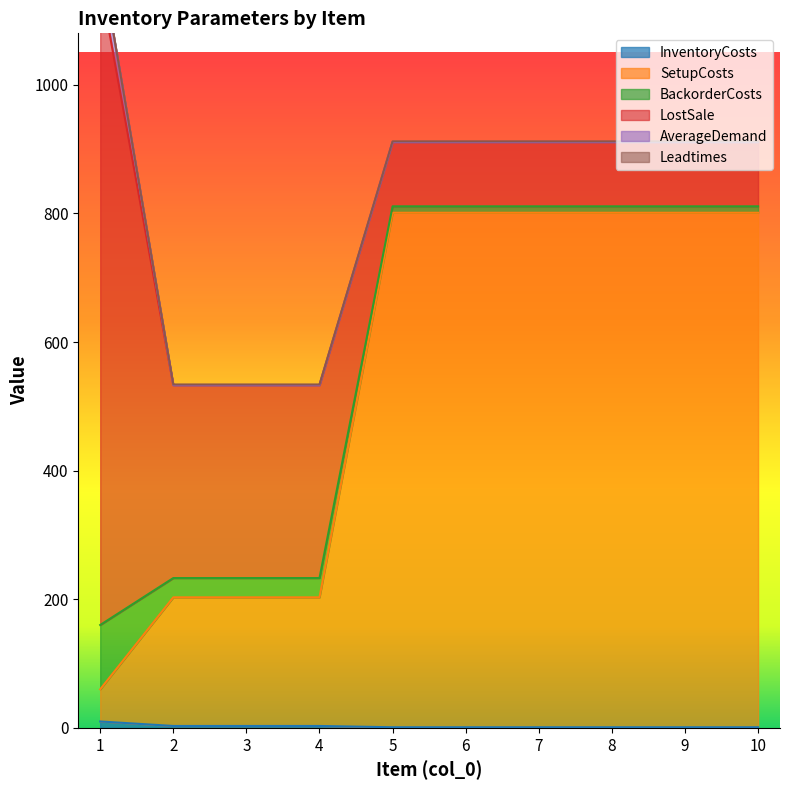

Is the value of InventoryCosts at 6 greater than the value of Leadtimes at 7?

No